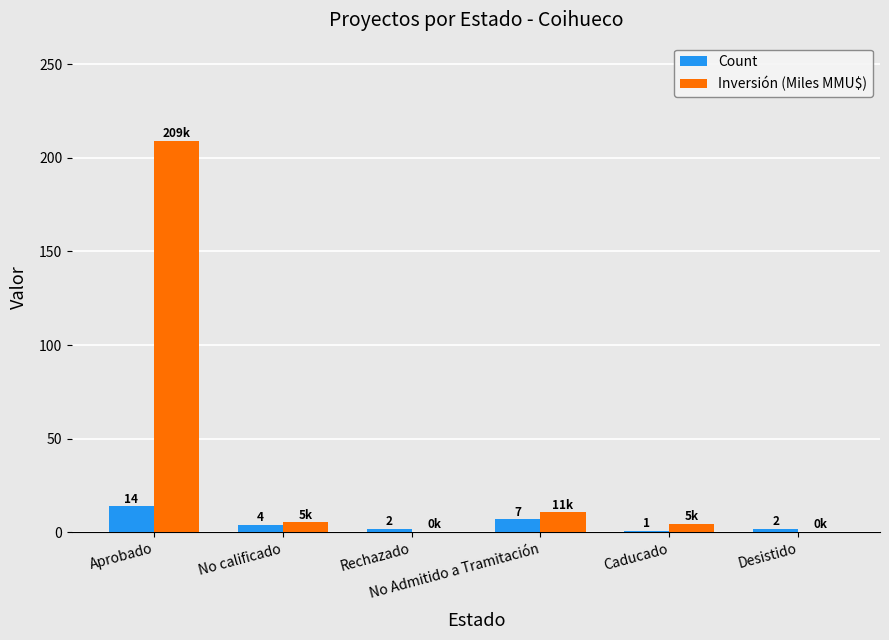

Read the Count value at Aprobado.

14.0